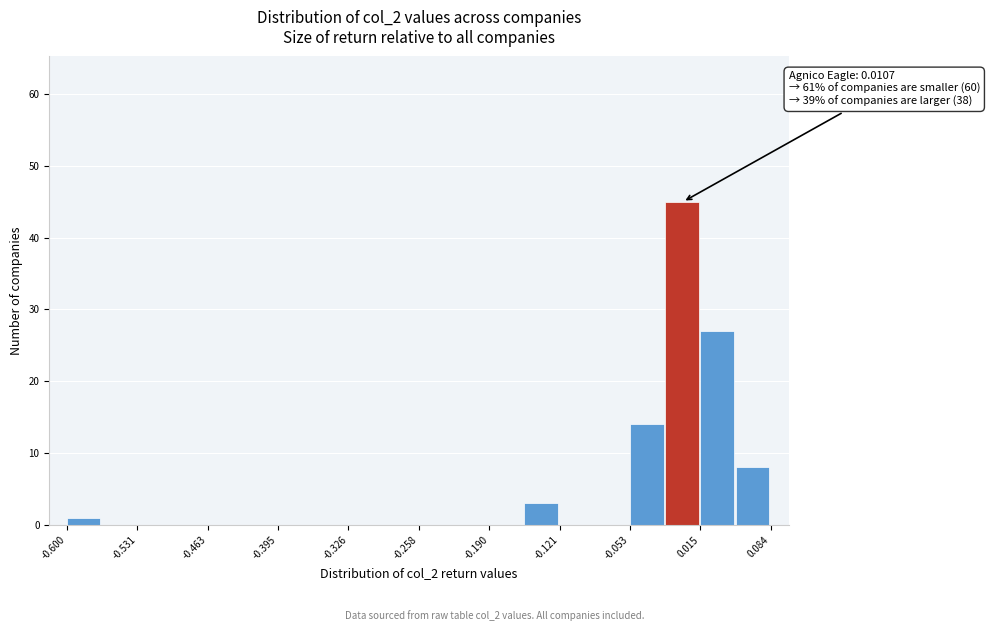

Around what value on the x-axis is the tallest bar? Give the approximate position of its centre, as read against the axis.

0.00